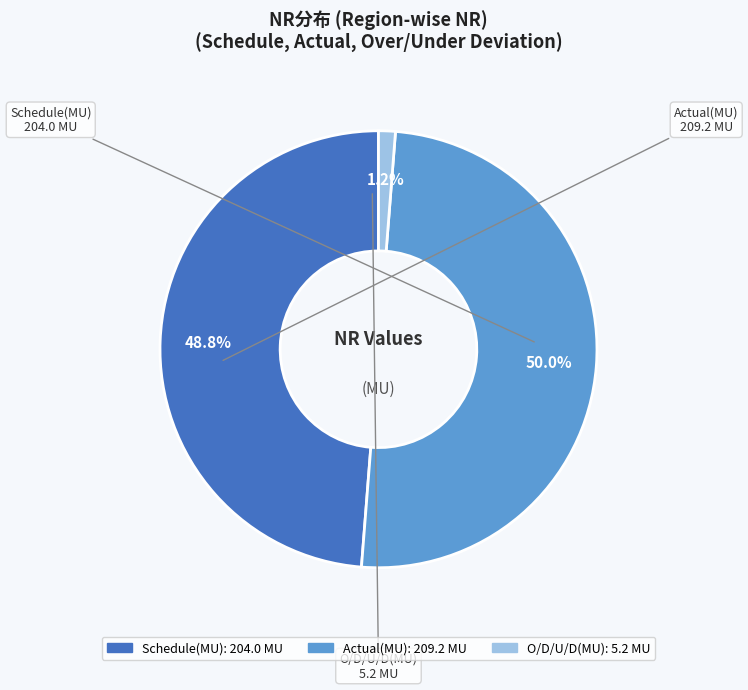

Is O/D/U/D(MU) the majority of the pie?

No